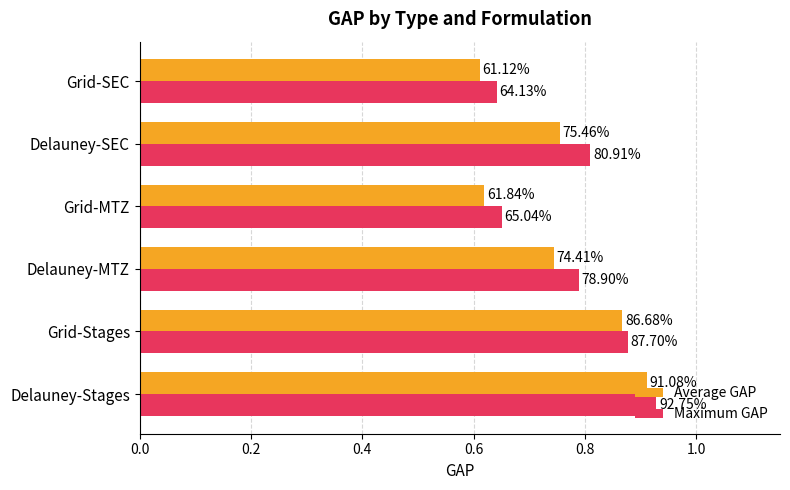

What is the highest value of the Average GAP series?

0.9